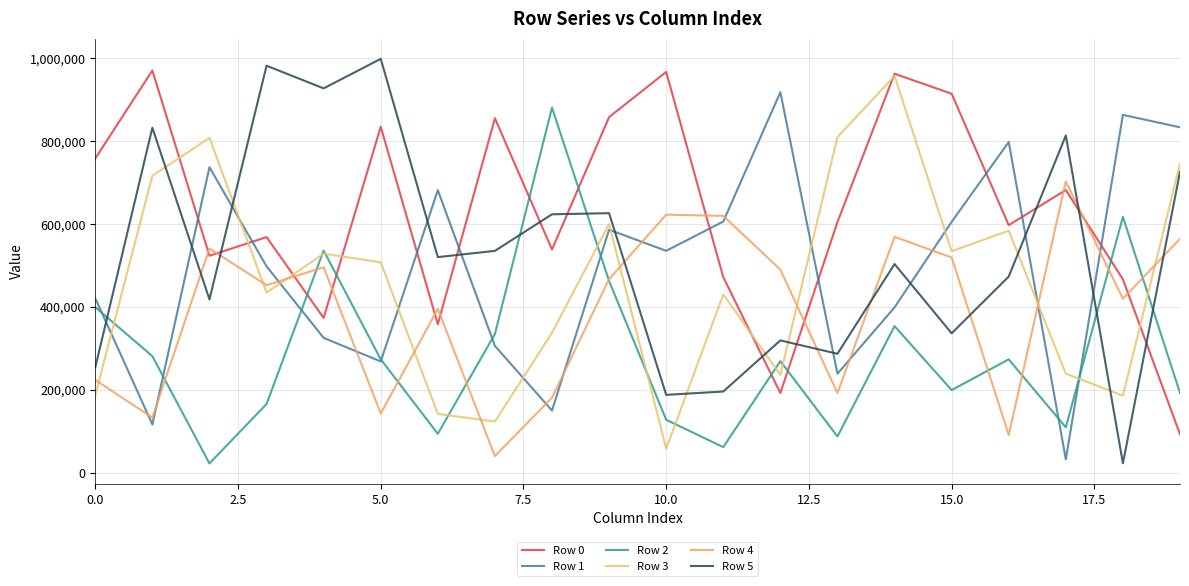

What is the difference between the second highest and minimum values in the Row 1 series?

830300